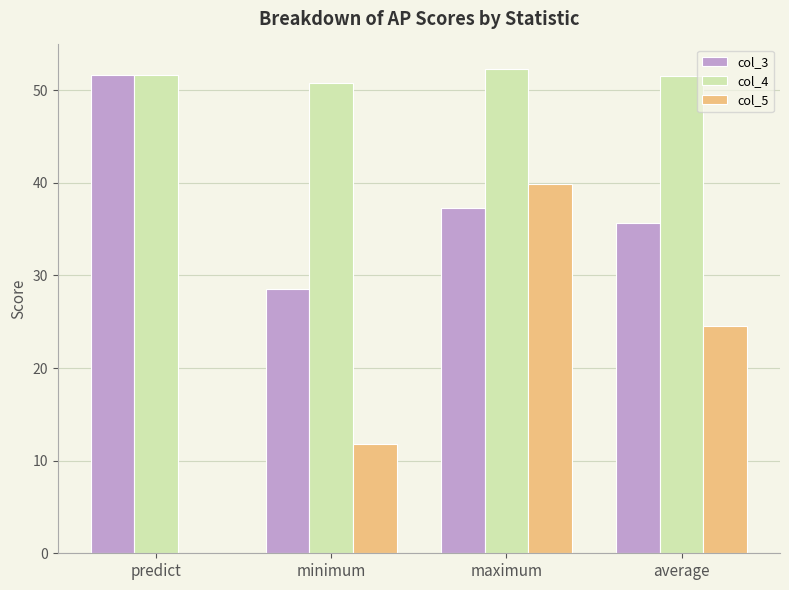

What is the sum of all col_3 values?

153.0